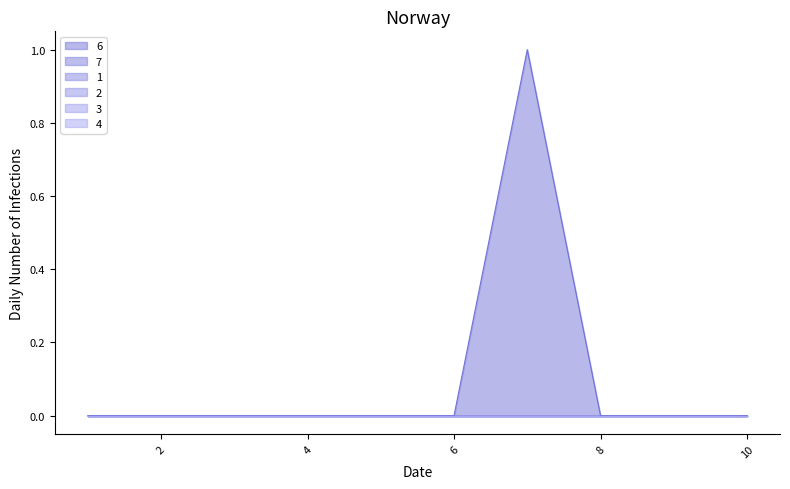

Rank the series by their maximum value, from highest to lowest.

6, 7, 1, 2, 3, 4